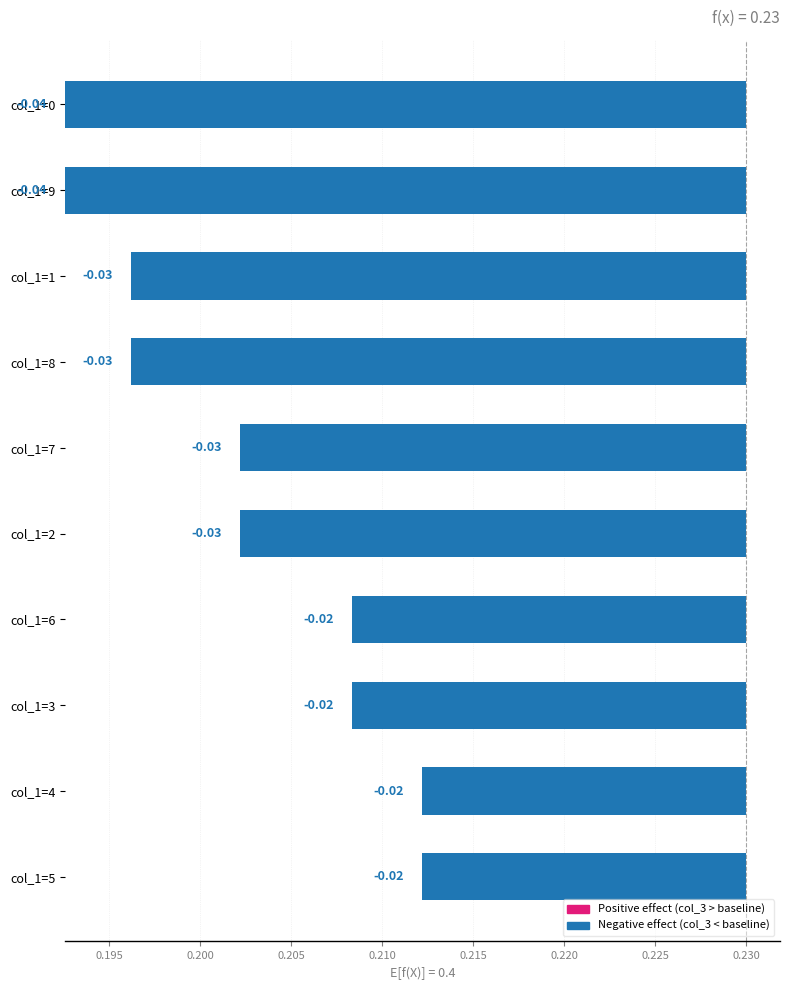

The value at col_1=5 is 0.0. True or false?

True